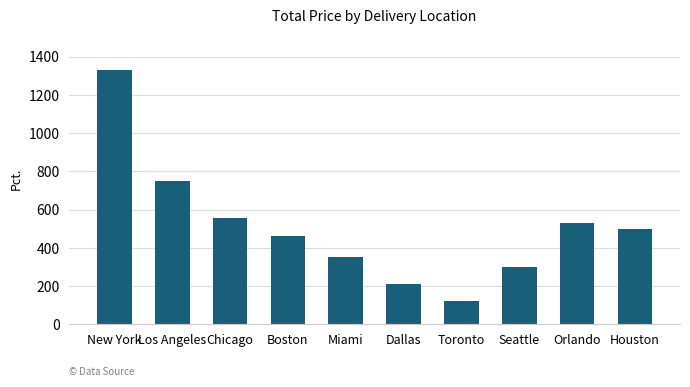

The value at Seattle is 162.3. True or false?

False